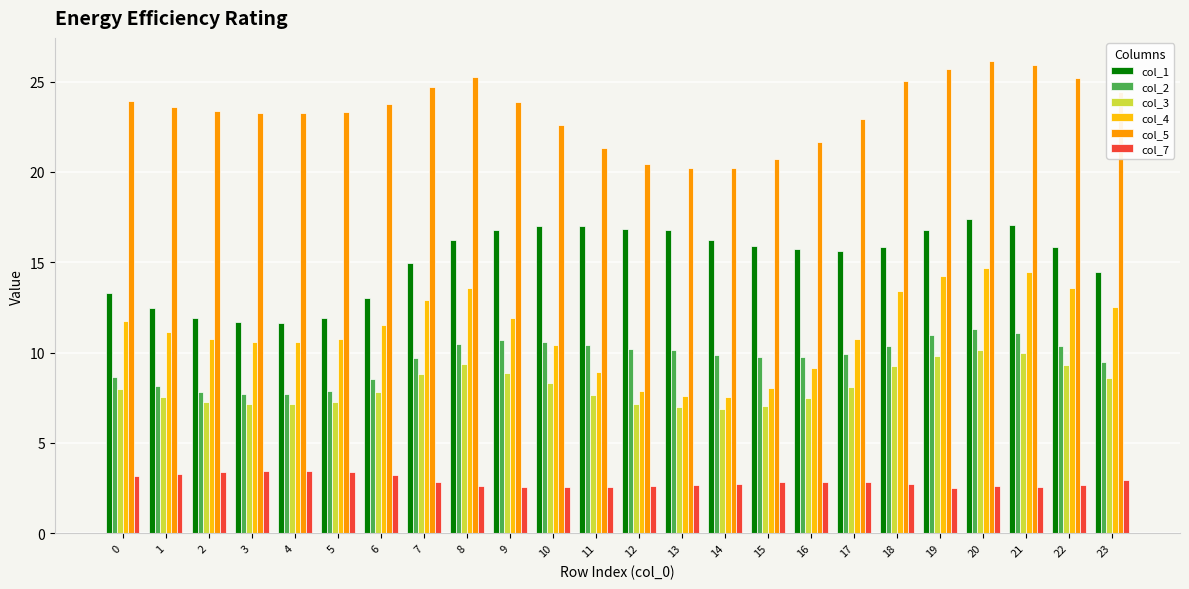

What is the maximum value for col_7?

3.5